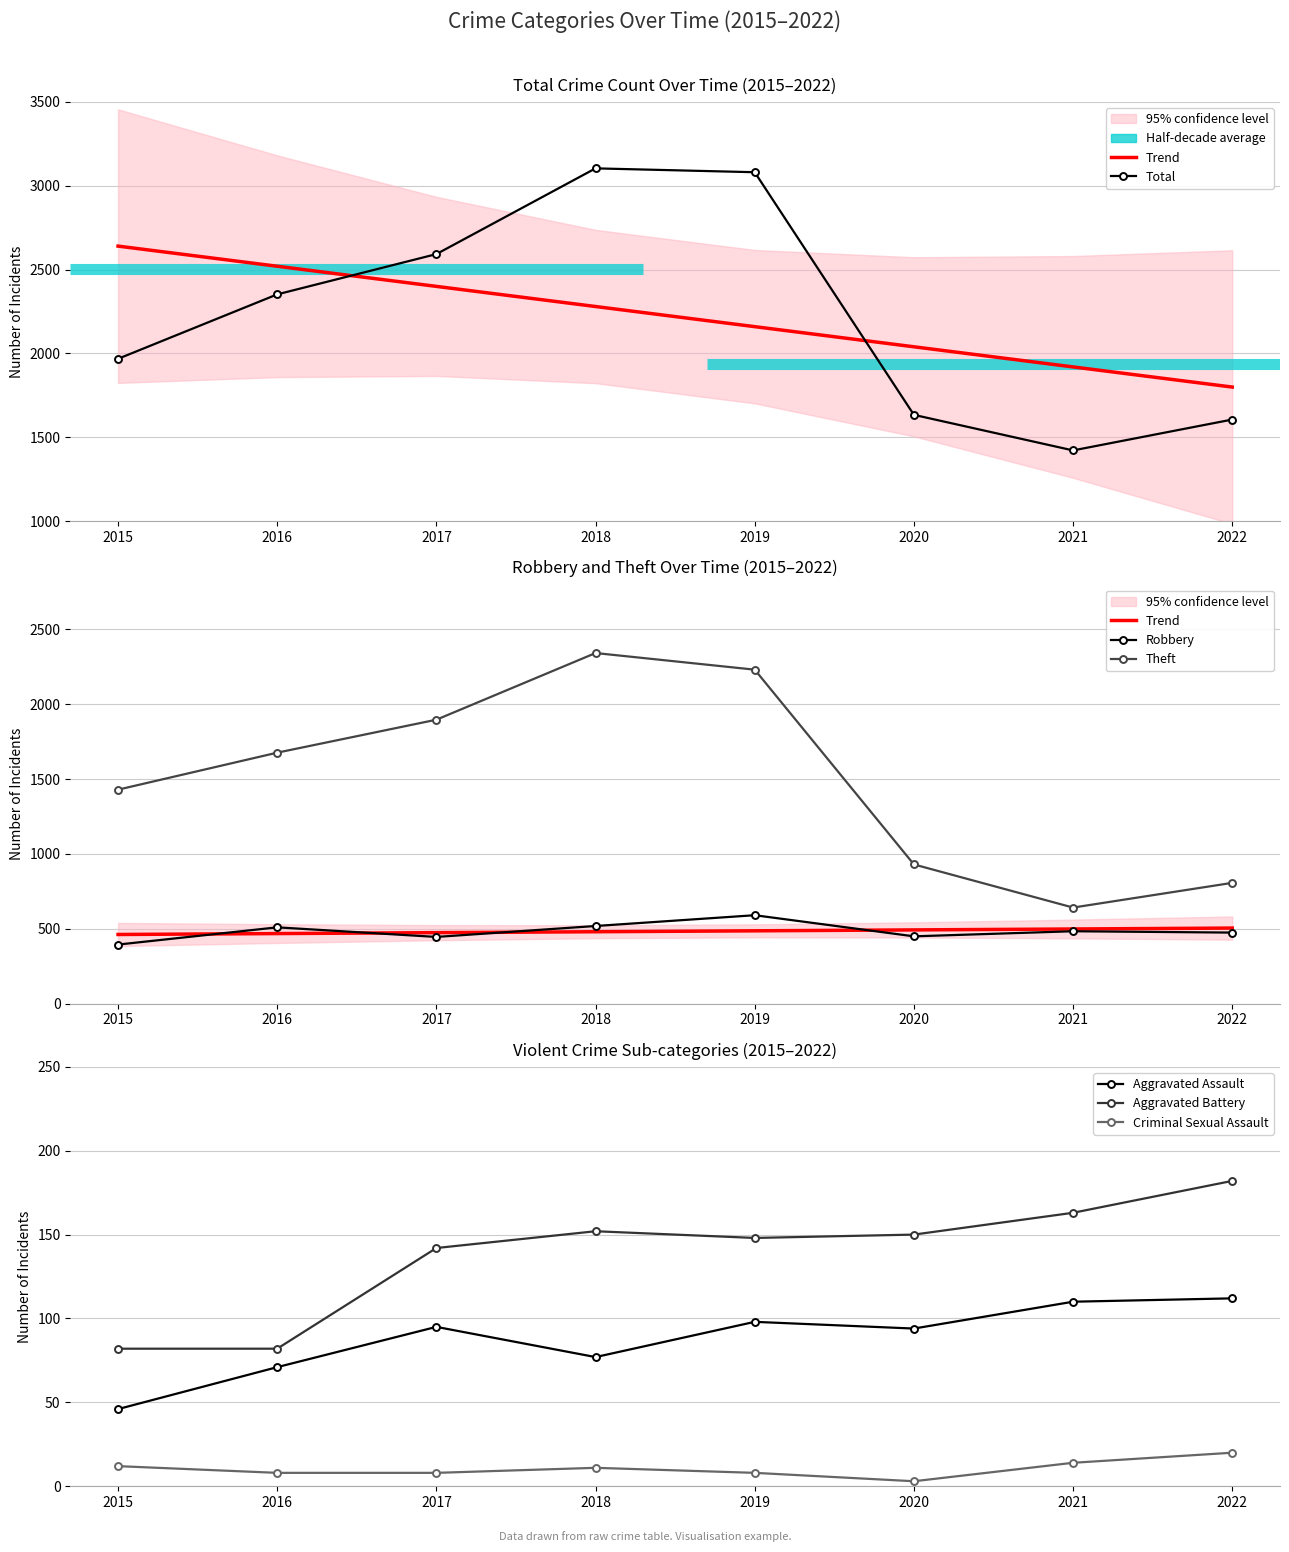

Between 2022 and 2016, which is larger?

2016